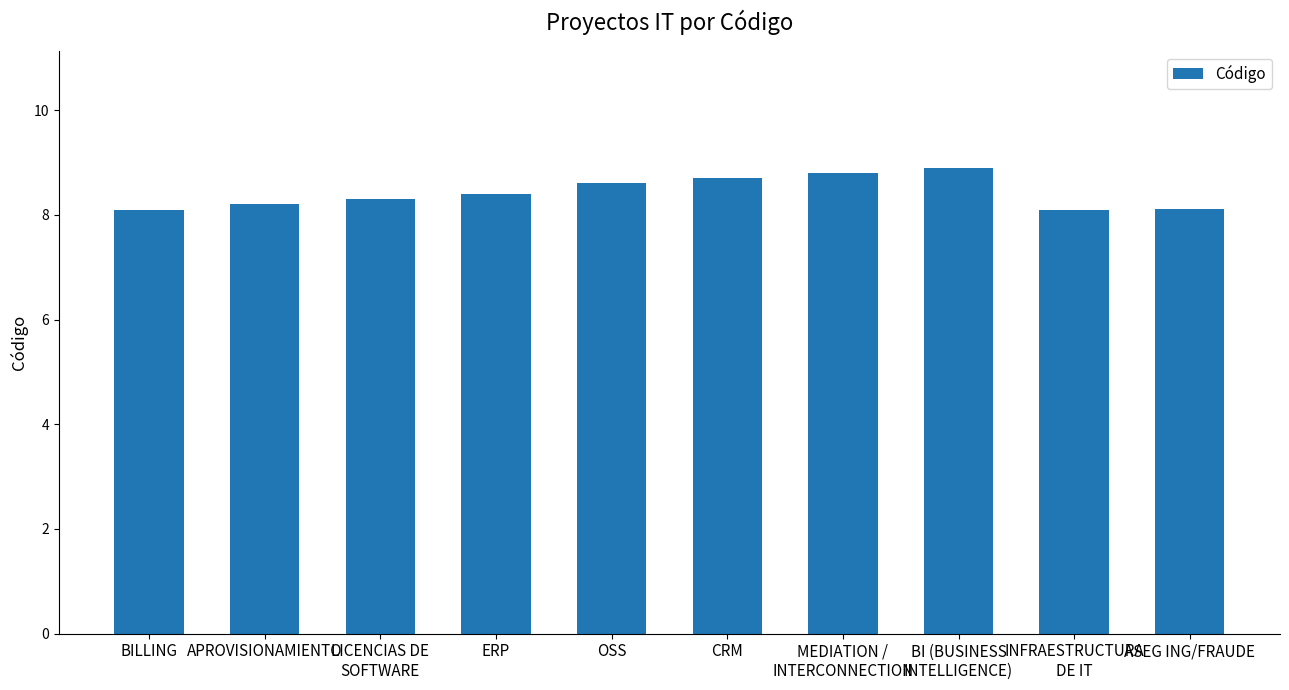

Reading left to right, what are all the values shown in this chart?

8.1	8.2	8.3	8.4	8.6	8.7	8.8	8.9	8.1	8.1